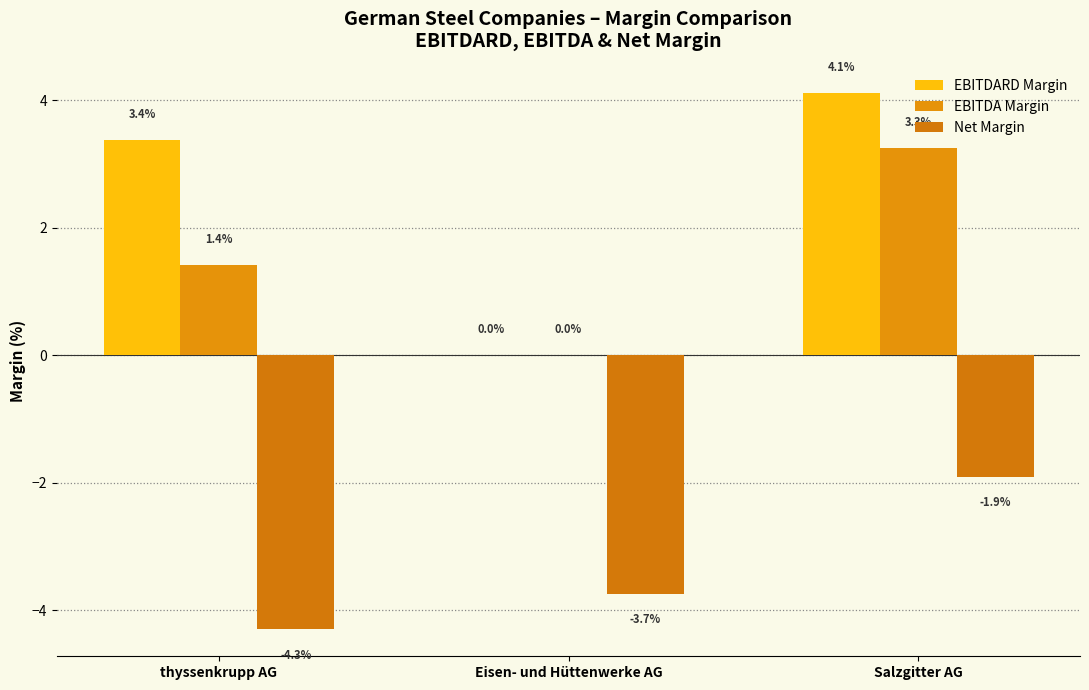

What is the difference between the maximum and minimum values in the EBITDA Margin series?

3.3